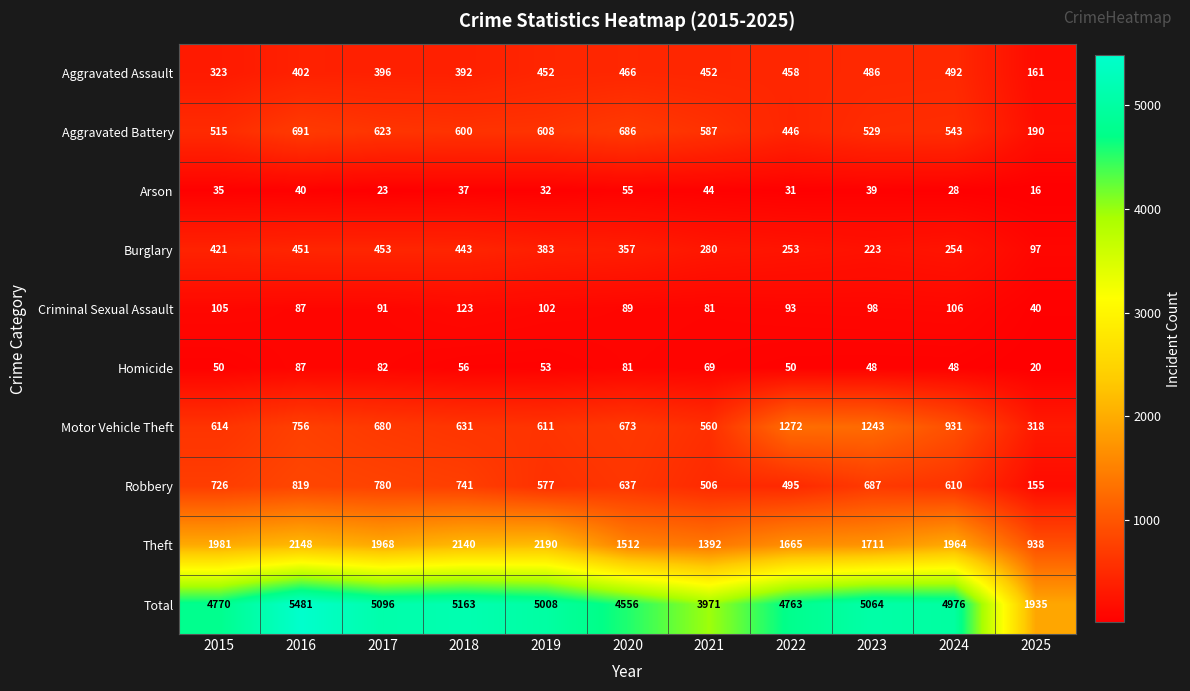

At which category does the chart reach its minimum across all series?

2025